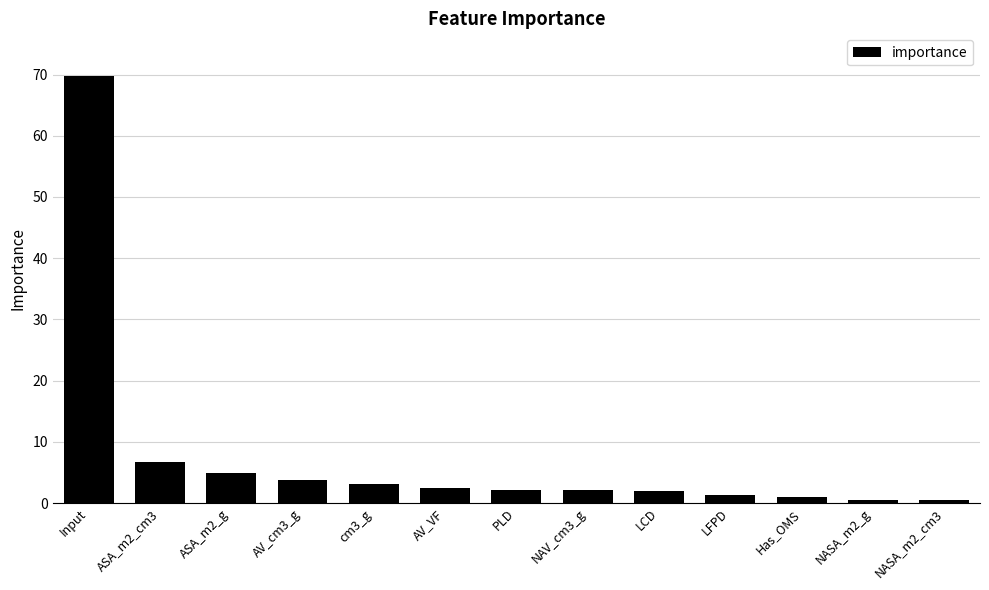

True or false: the data shows 2.1 at NAV_cm3_g.

True